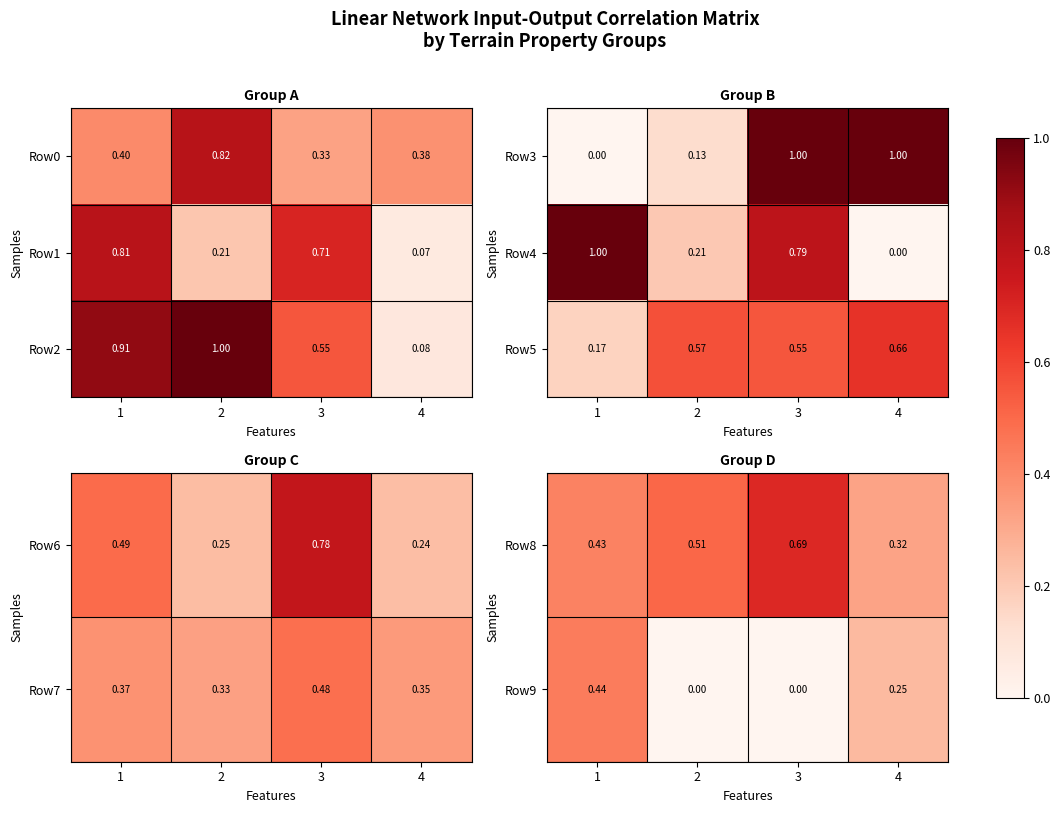

The value of Row9 at 1 is 0.2. True or false?

False